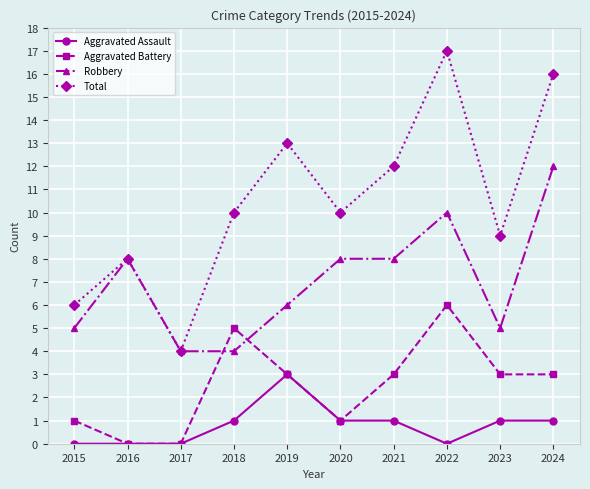

Read the Robbery value at 2020.

8